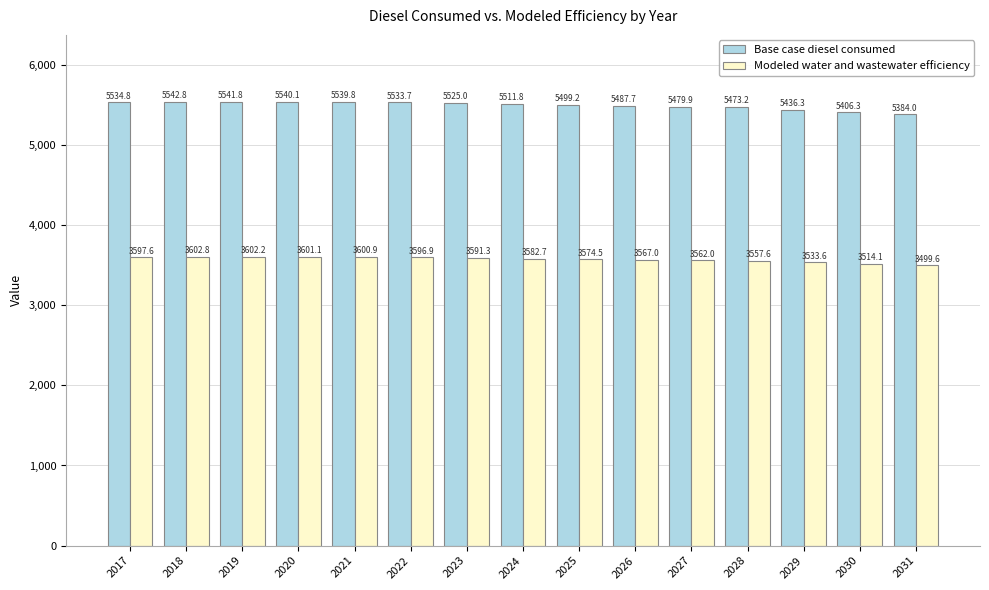

Is the value of Modeled water and wastewater efficiency at 2021 greater than the value of Base case diesel consumed at 2028?

No